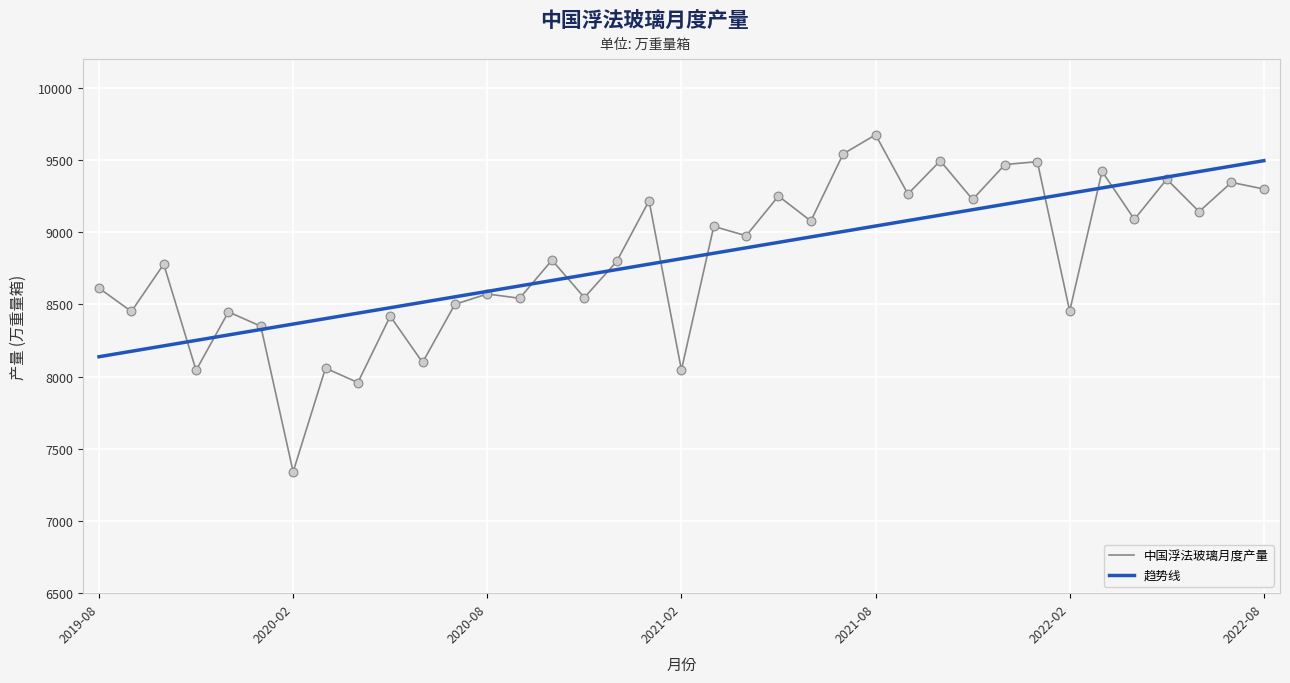

What is the lowest value of the 趋势线 series?

8137.7